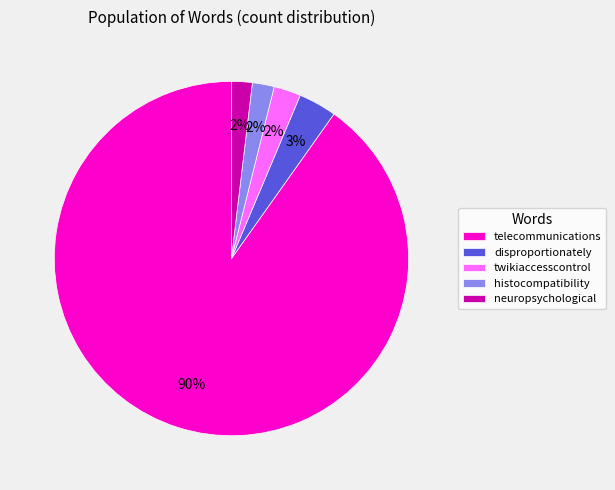

To the nearest percent, what is the combined percentage of telecommunications and twikiaccesscontrol?

93%